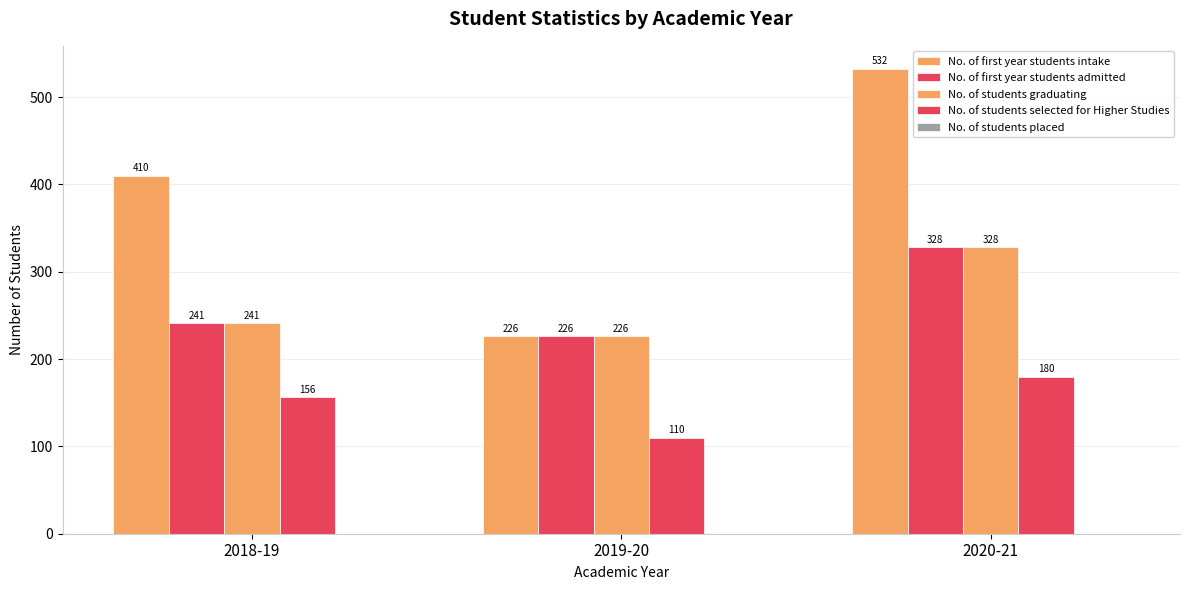

Are the bars horizontal?

No